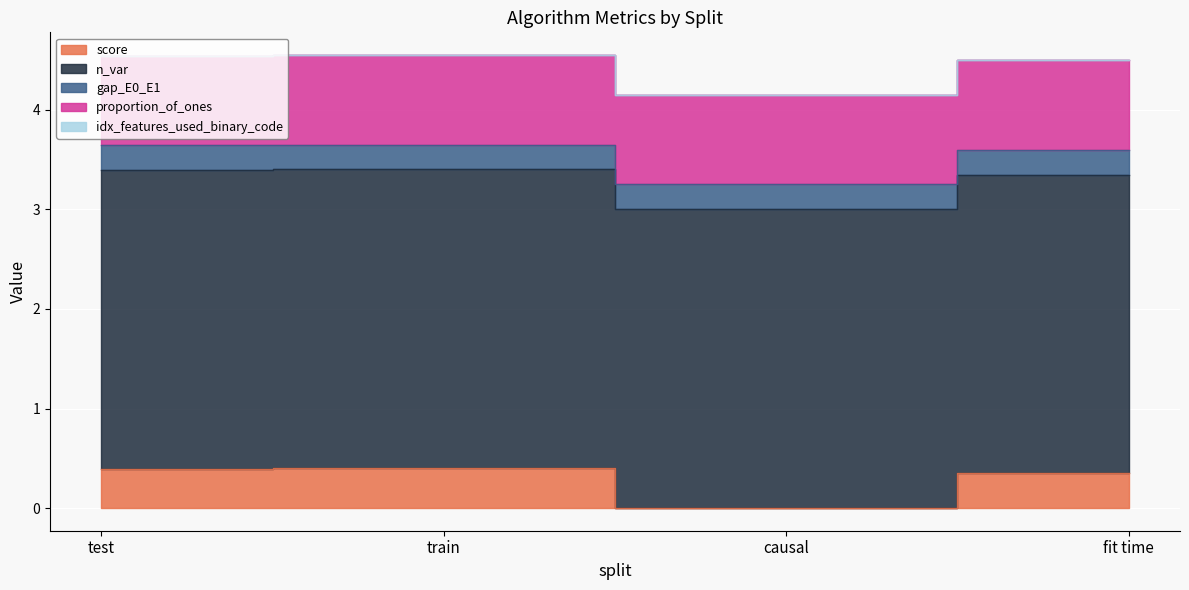

Reading right to left, what are all the values shown in this chart?

score: fit time=0.3	causal=0.0	train=0.4	test=0.4
n_var: fit time=3.0	causal=3.0	train=3.0	test=3.0
gap_E0_E1: fit time=0.2	causal=0.2	train=0.2	test=0.2
proportion_of_ones: fit time=0.9	causal=0.9	train=0.9	test=0.9
idx_features_used_binary_code: fit time=0.0	causal=0.0	train=0.0	test=0.0